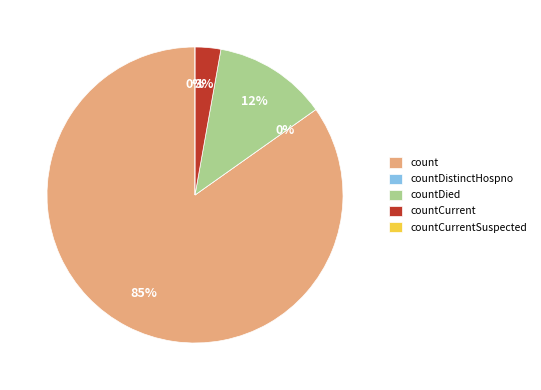

Between countDied and countCurrentSuspected, which is larger?

countDied